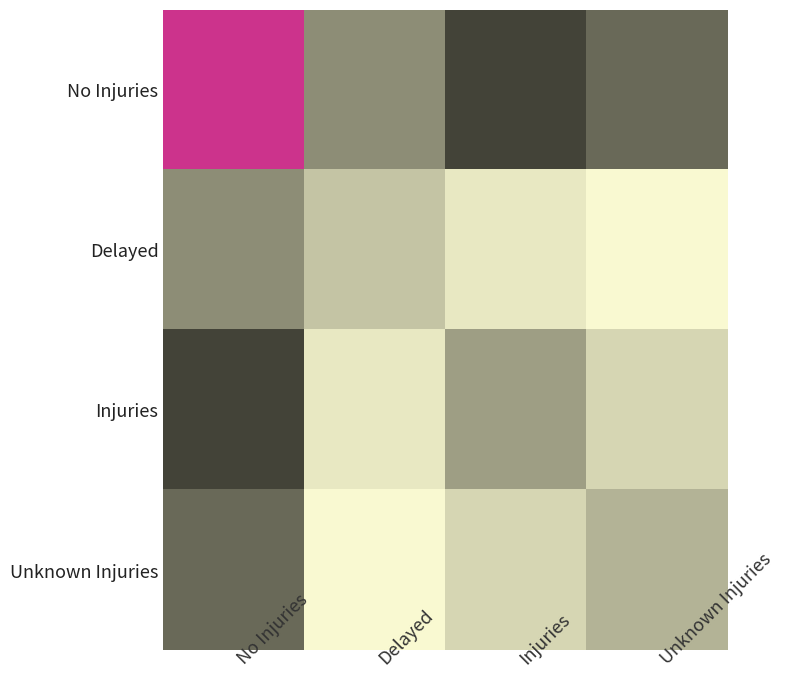

What is the total value across all series at Delayed?

18